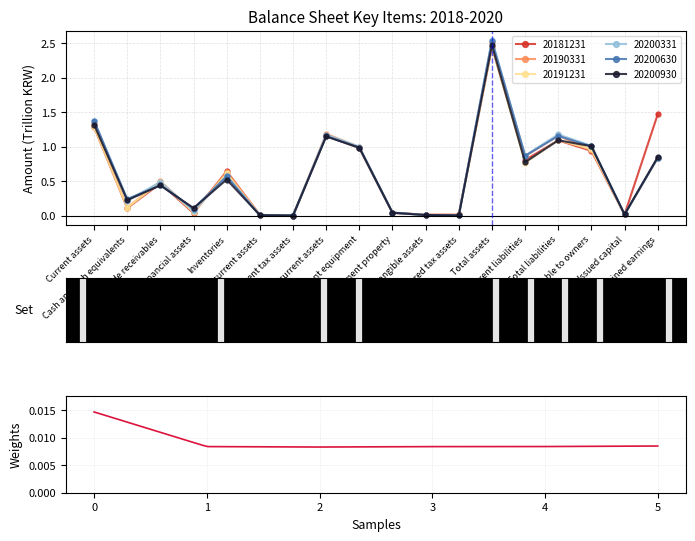

What is the difference between the 20181231 values at Issued capital and Non-current assets?

1.1